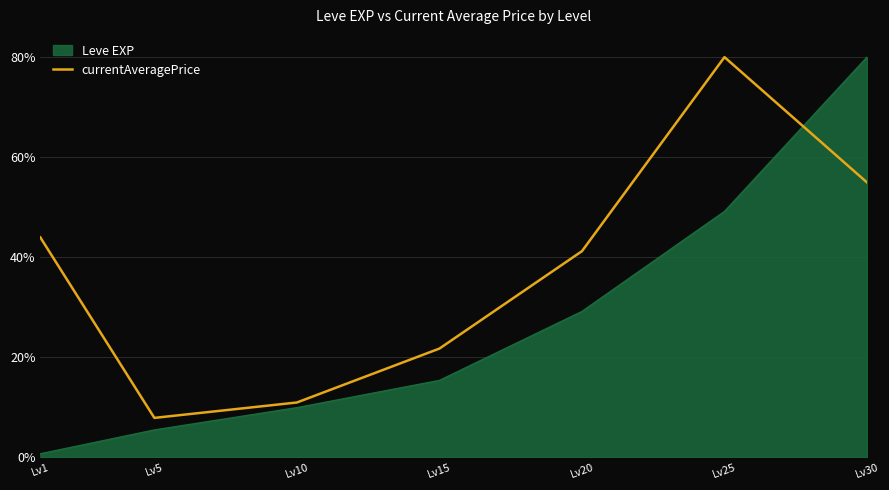

Read the currentAveragePrice value at Lv20.

41.2